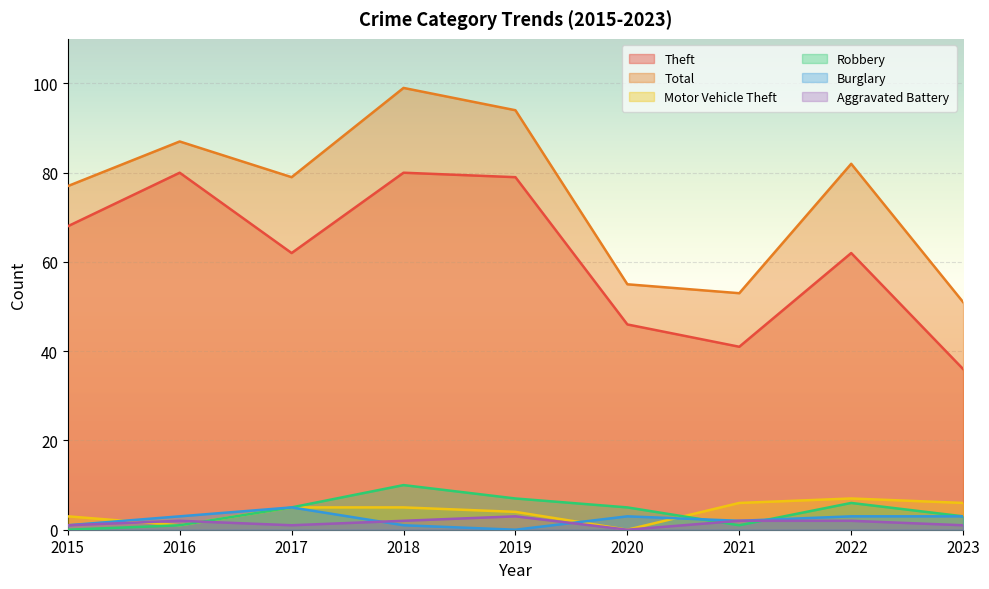

Where is Motor Vehicle Theft nearest to the value 3?

2015